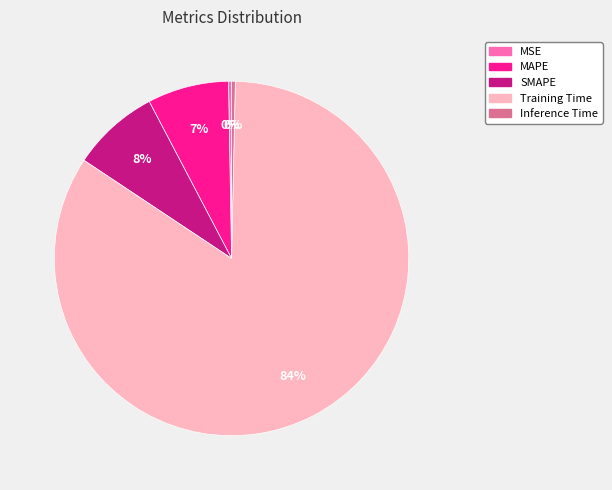

To the nearest percent, what is the average slice percentage?

20%